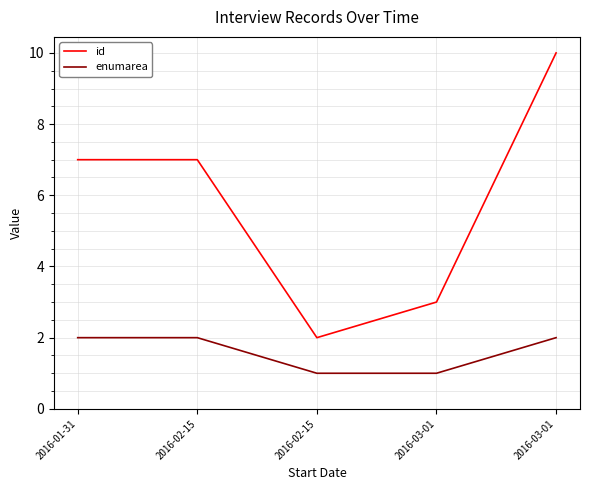

Is this an area chart (filled region under the line)?

No